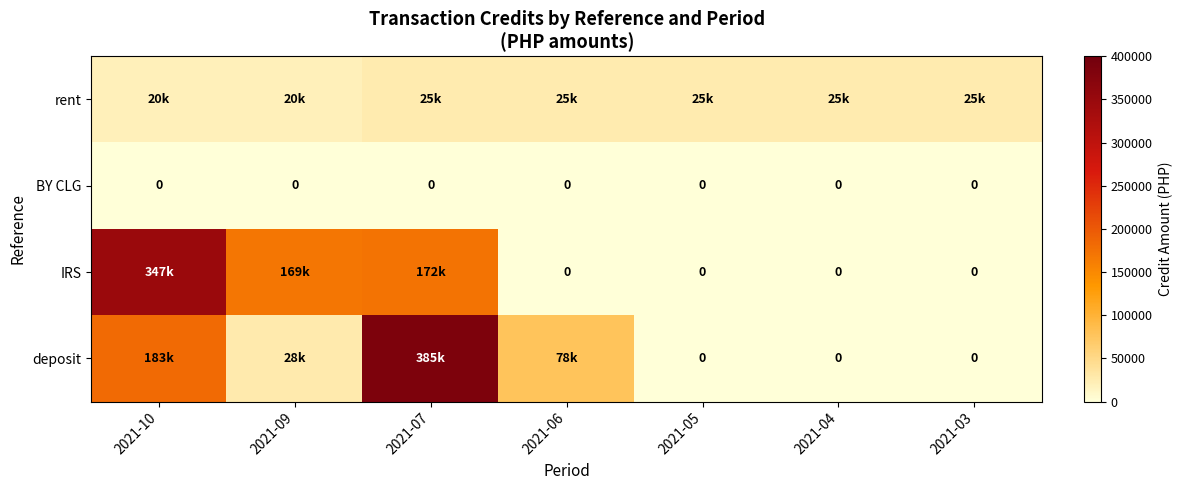

List the labels in order of rent value, smallest first.

2021-10, 2021-09, 2021-07, 2021-06, 2021-05, 2021-04, 2021-03